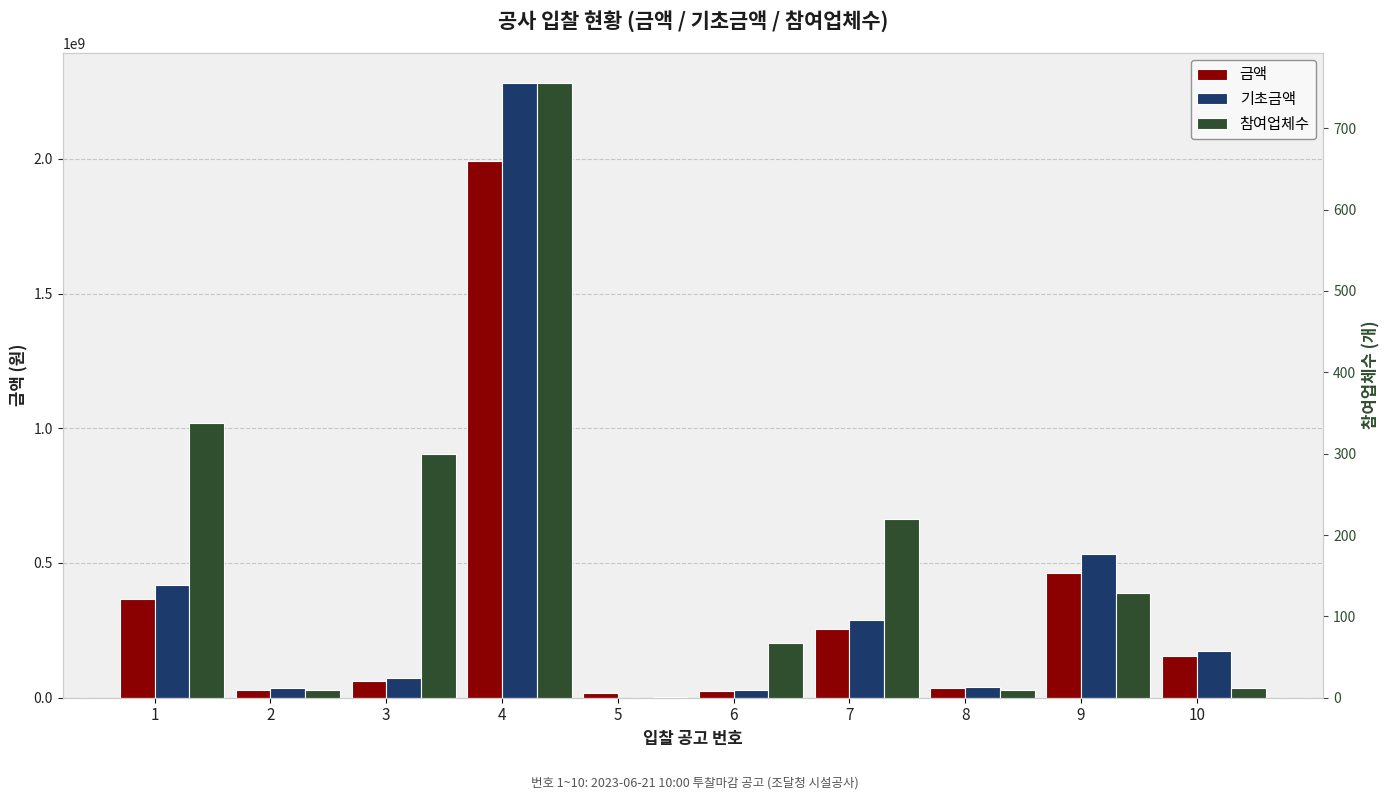

Between 1 and 4, which series saw the biggest shift?

기초금액